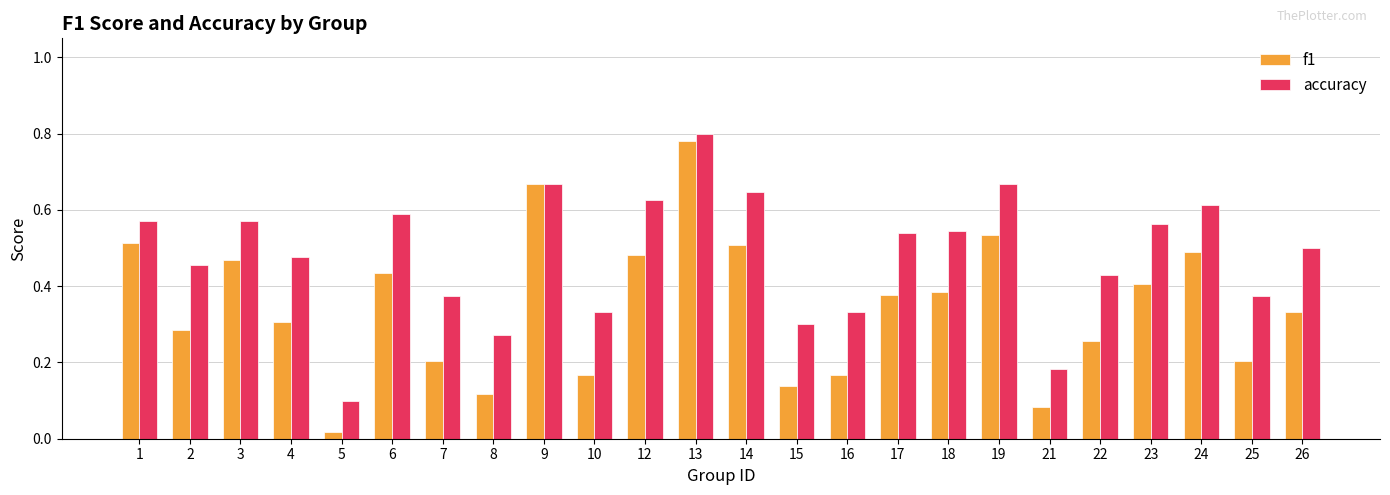

Is it true that f1 equals 1.3 at 13?

False